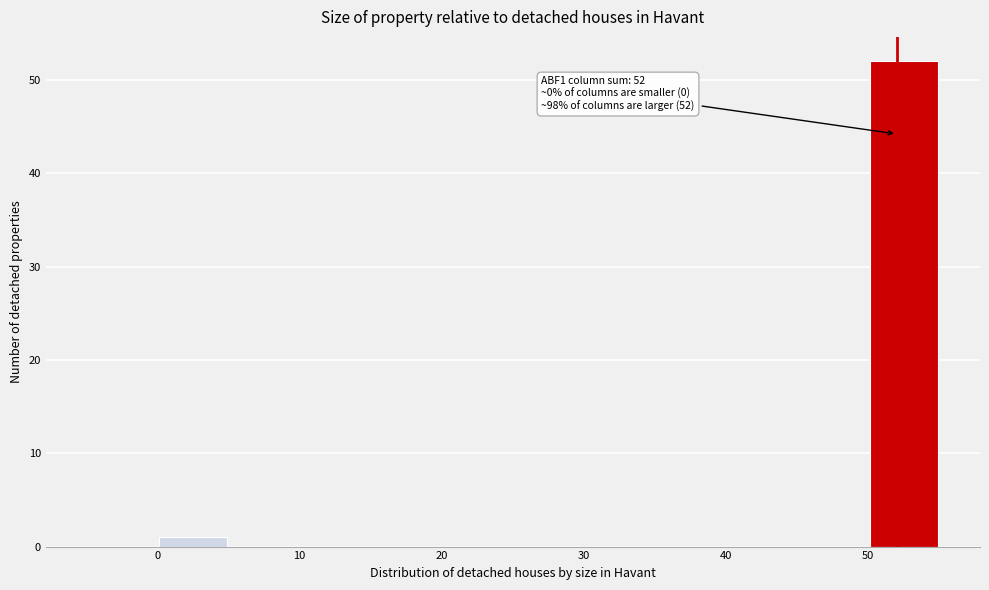

Which range on the x-axis has the tallest bar?

50 to 55